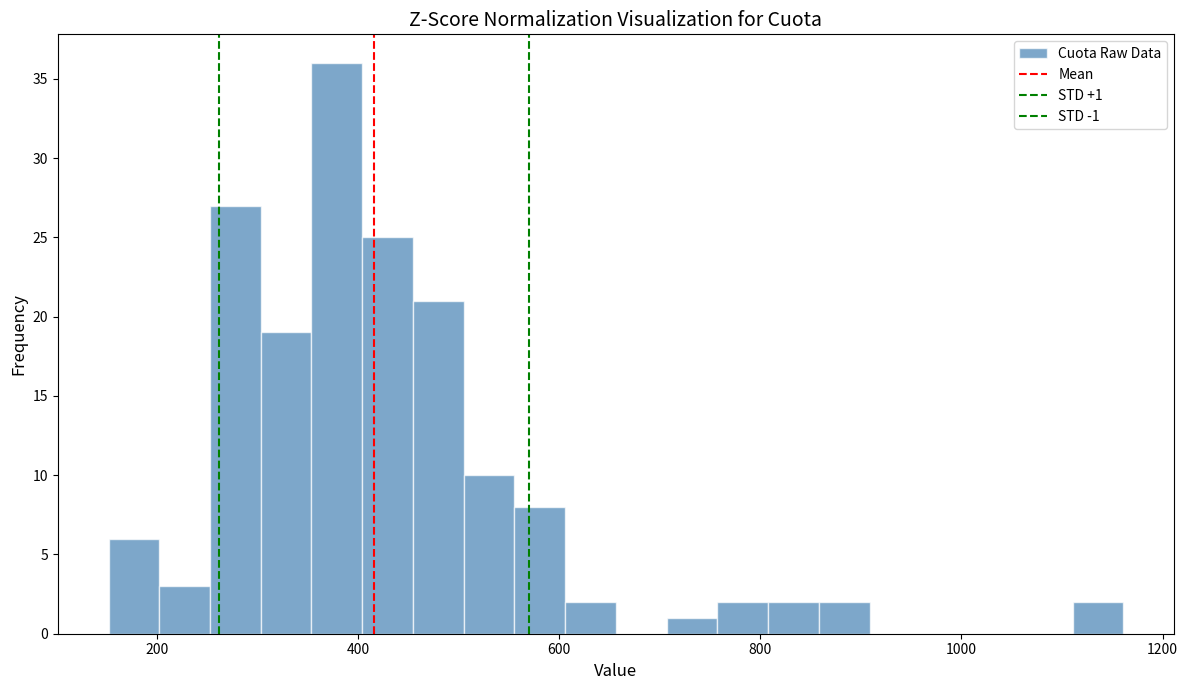

Read against the x-axis, roughly where is the centre of the tallest bar?

380